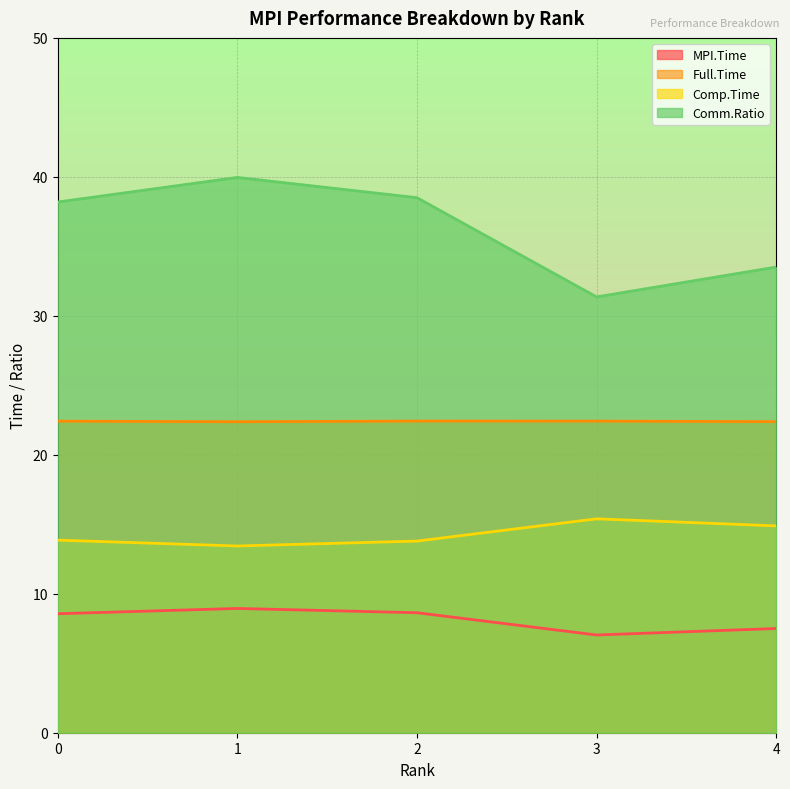

Between 0 and 2, which series saw the biggest shift?

Comm.Ratio